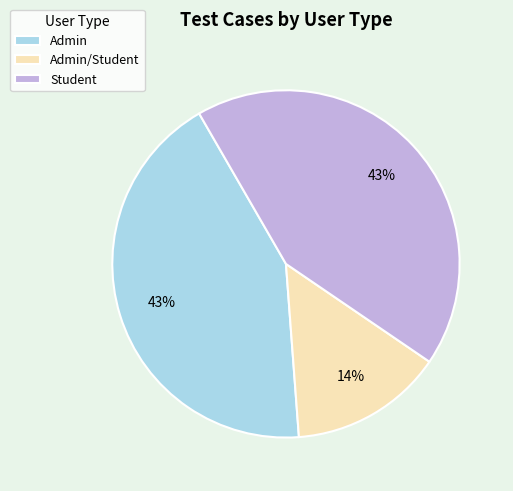

Is it true that Student is 56% of the pie?

False